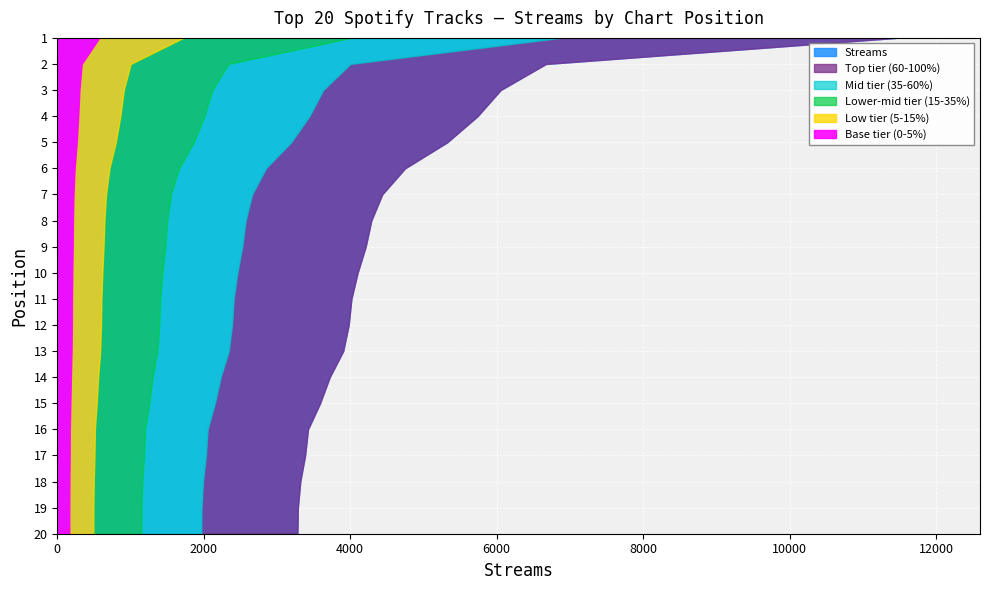

Reading left to right, transcribe all the data shown in this chart.

1=11455	2=6672	3=6053	4=5739	5=5325	6=4748	7=4436	8=4288	9=4211	10=4101	11=4016	12=3979	13=3904	14=3720	15=3588	16=3423	17=3384	18=3318	19=3285	20=3279